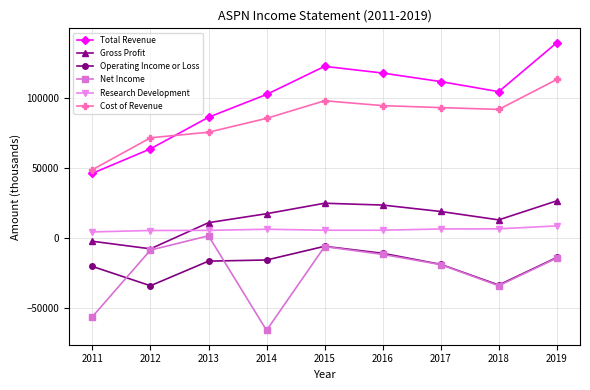

True or false: Operating Income or Loss and Research Development cross at least once.

False